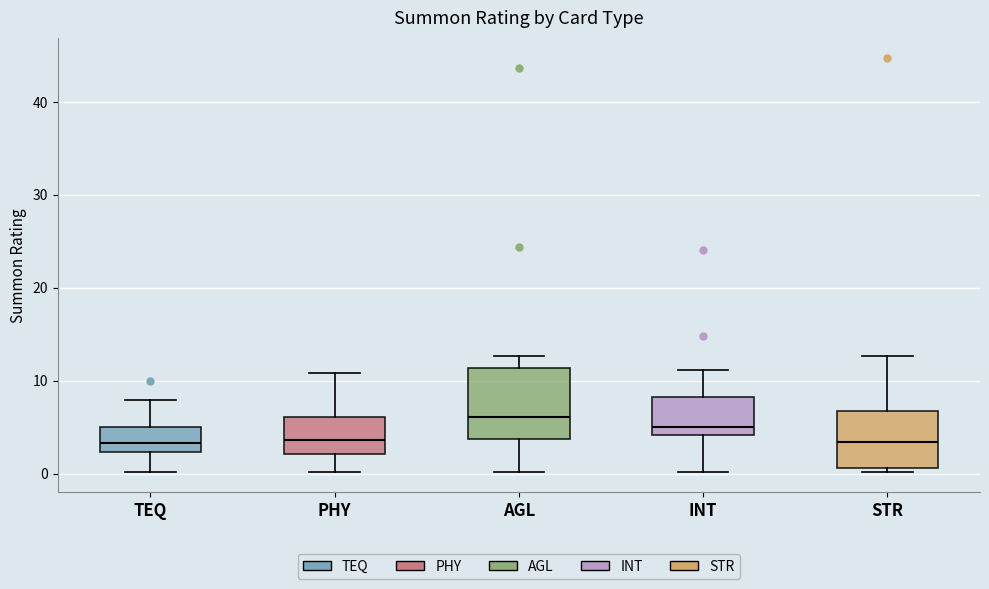

Reading left to right, transcribe this box plot: for each box, give where its median line is, the range the box spans, and where its two whiskers end, as read against the y-axis. The values are not printed on the chart, so give them approximately, as read against the axis.

TEQ: median 3, box 2 to 5, whiskers 0 to 8
PHY: median 4, box 2 to 6, whiskers 0 to 11
AGL: median 6, box 4 to 11, whiskers 0 to 13
INT: median 5, box 4 to 8, whiskers 0 to 11
STR: median 3, box 1 to 7, whiskers 0 to 13